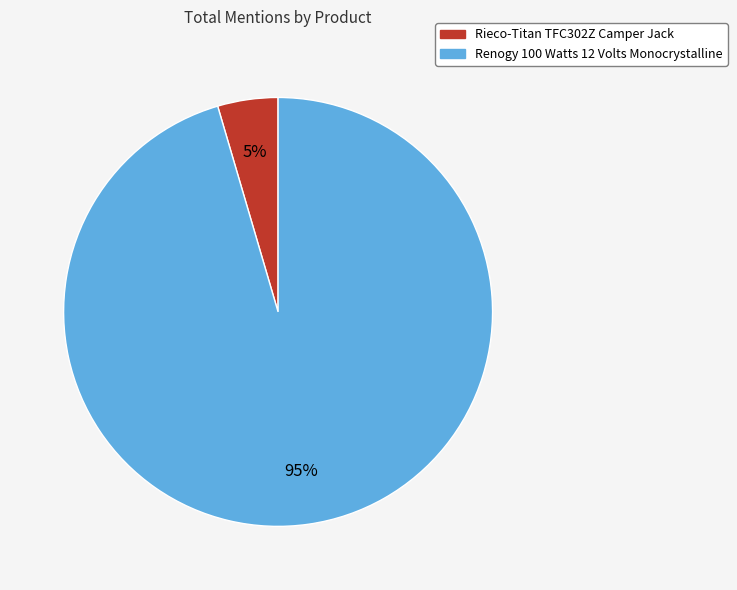

Does Renogy 100 Watts 12 Volts Monocrystalline represent more than half of the total?

Yes